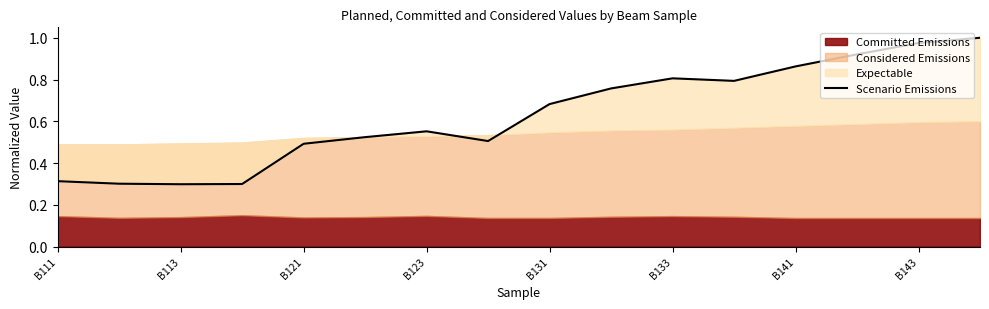

At which category does the chart reach its peak across all series?

15